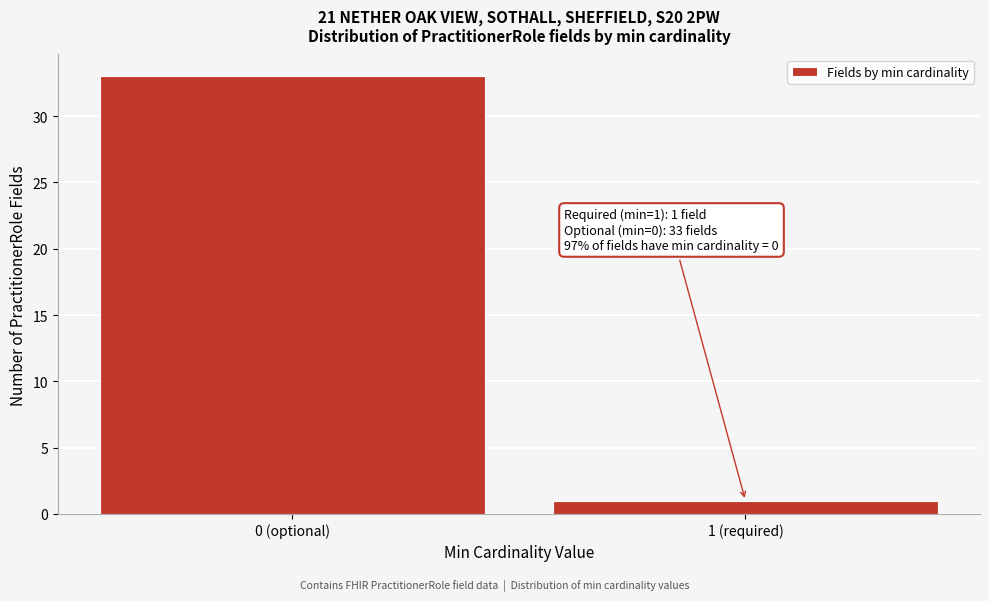

Reading left to right, list all the values displayed in this chart.

0 (optional)=33	1 (required)=1